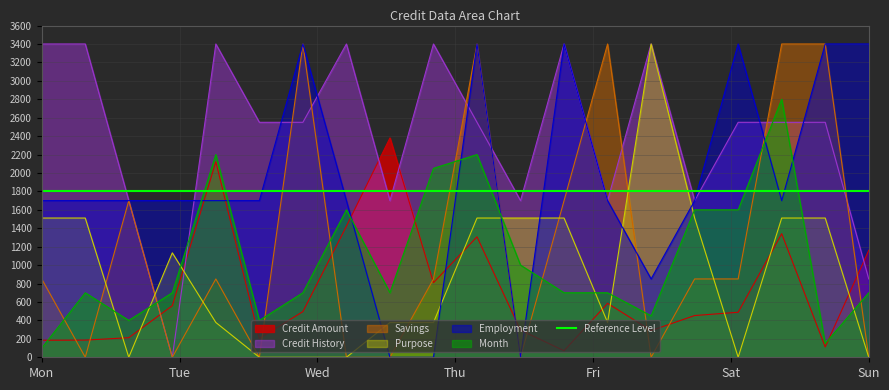

How many times do Credit History and Month cross each other?

4